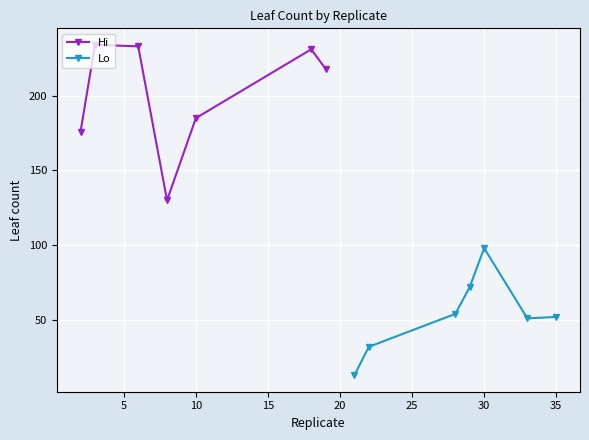

What is the average value of the Hi series?

201